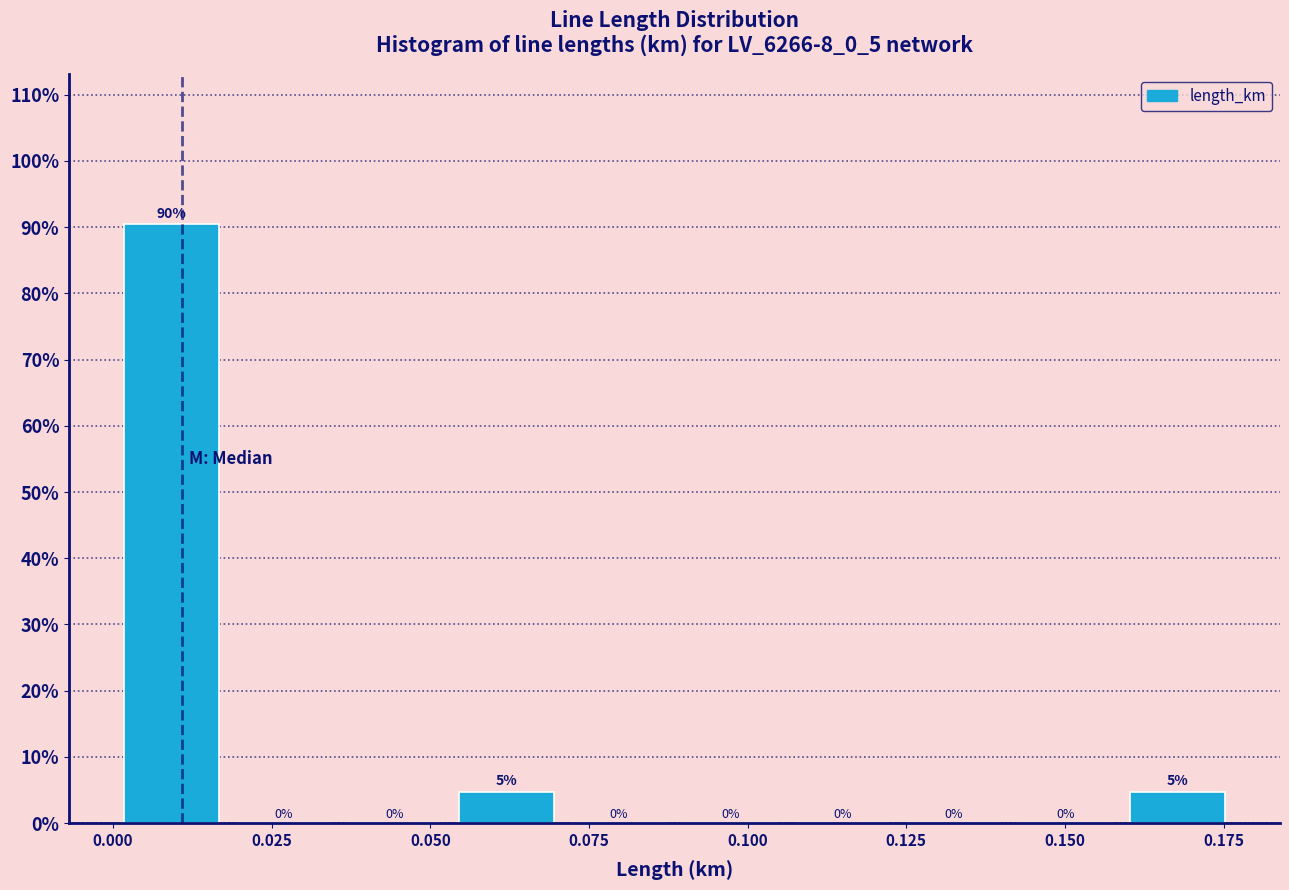

Read against the x-axis, roughly where is the centre of the tallest bar?

0.010